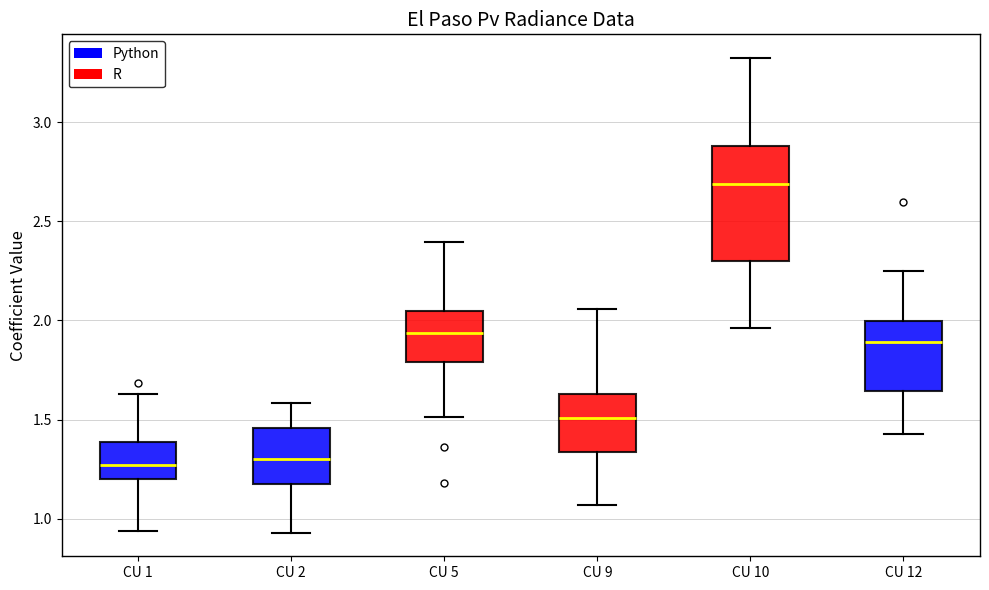

Which box is the tallest, from its lower edge to its upper edge?

CU 10